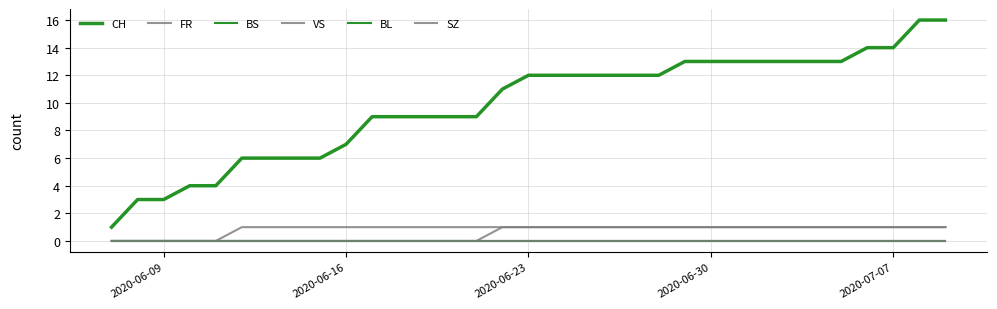

Does the chart display data point markers on the line(s)?

No